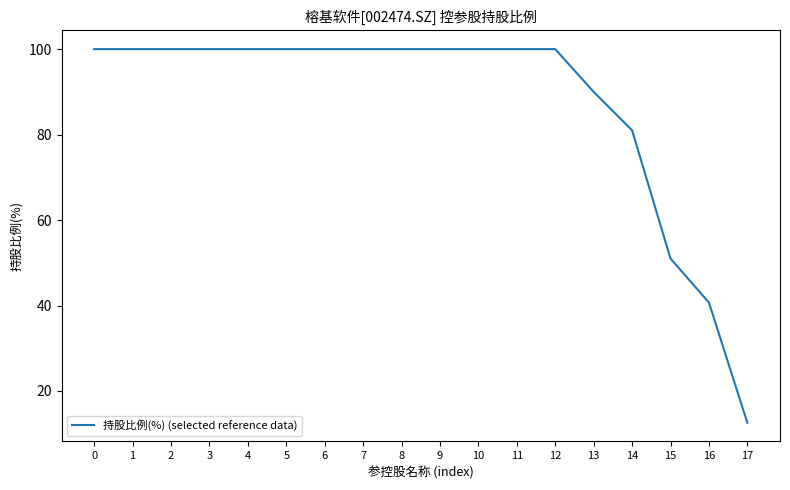

Reading left to right, extract all data points from this chart.

100.0	100.0	100.0	100.0	100.0	100.0	100.0	100.0	100.0	100.0	100.0	100.0	100.0	90.0	81.0	51.0	40.7	12.6